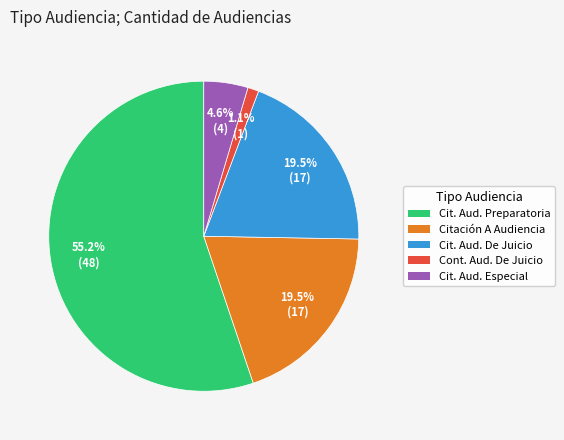

Is there any slice that represents more than half of the pie?

Yes